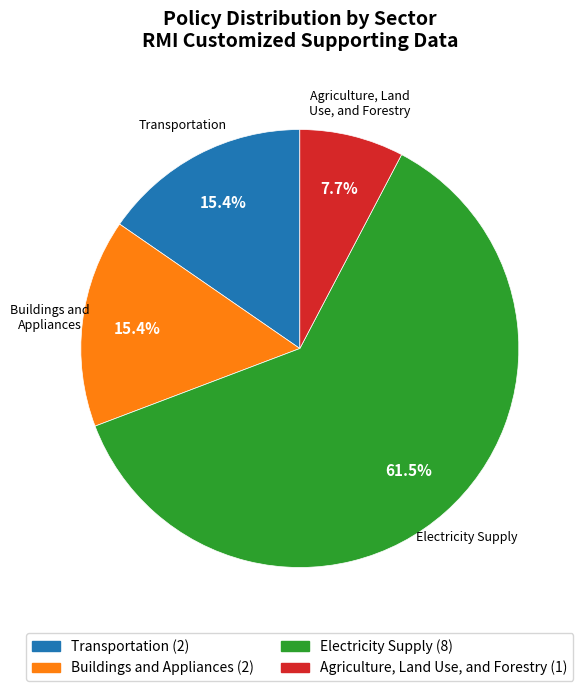

How many slices are in this pie chart?

4